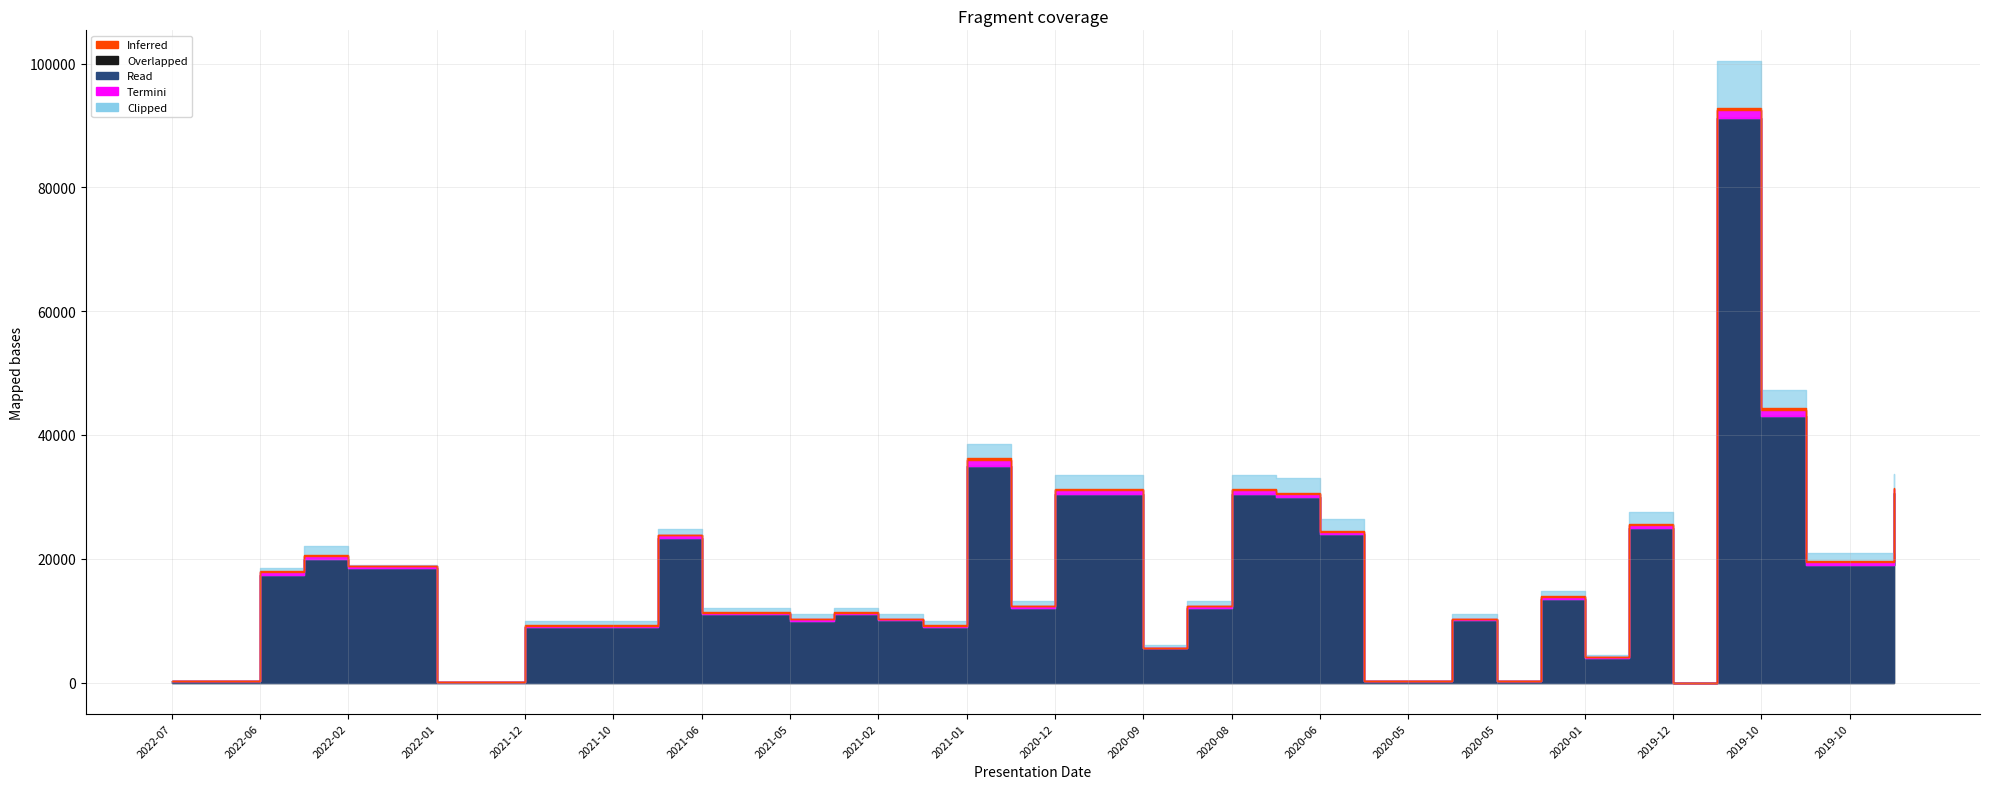

Between 2021-10 and 2020-06, which is larger?

2020-06